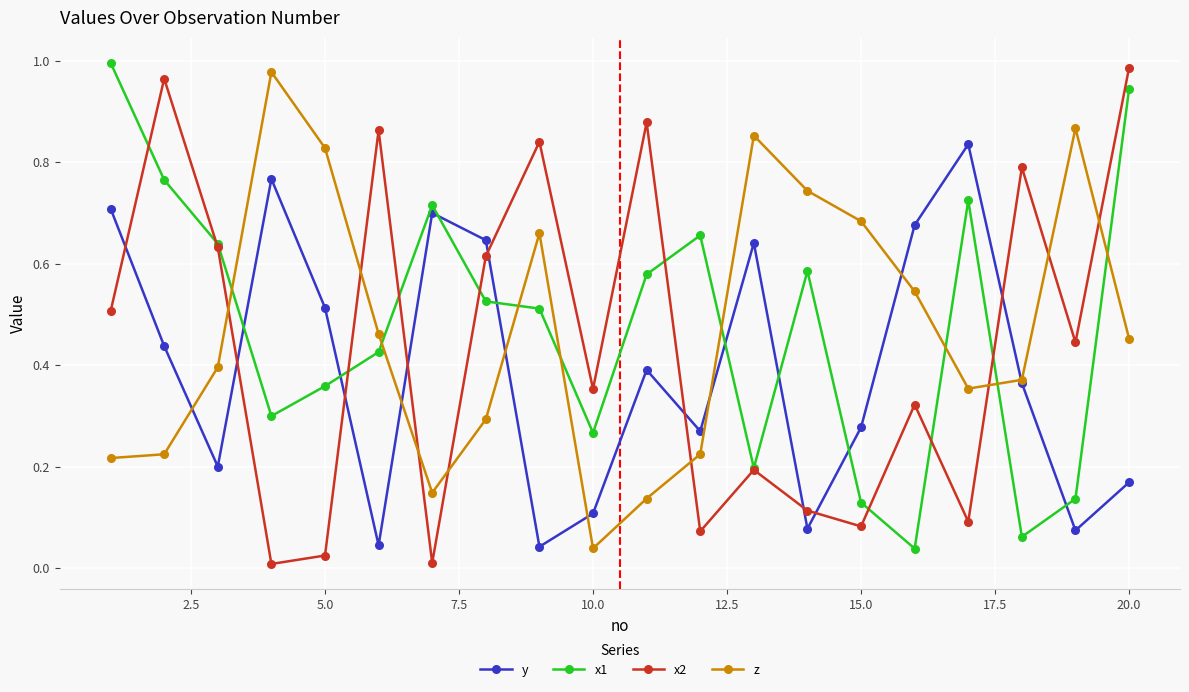

Which series ends up on top after the final intersection of z and y?

z